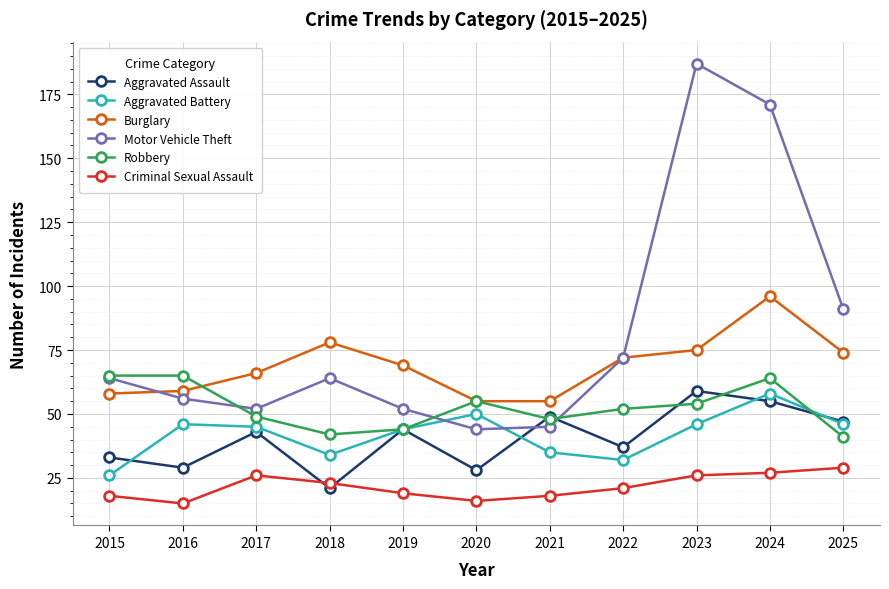

Between 2015 and 2023, which series saw the biggest shift?

Motor Vehicle Theft